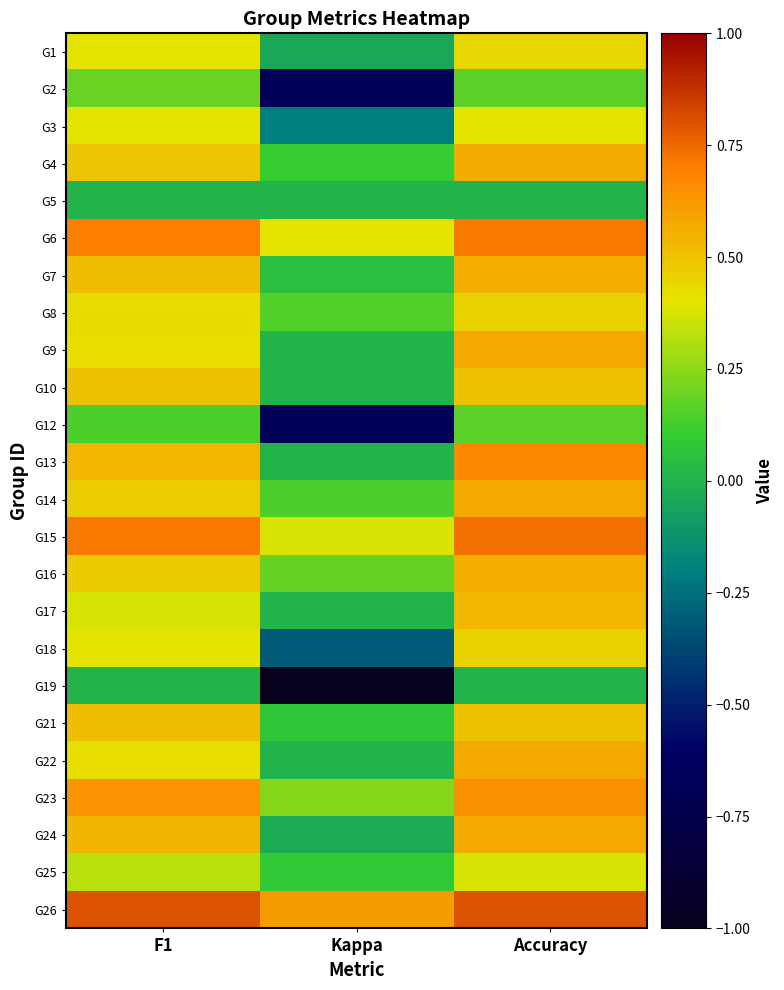

At how many categories does at least one series exceed 0?

3